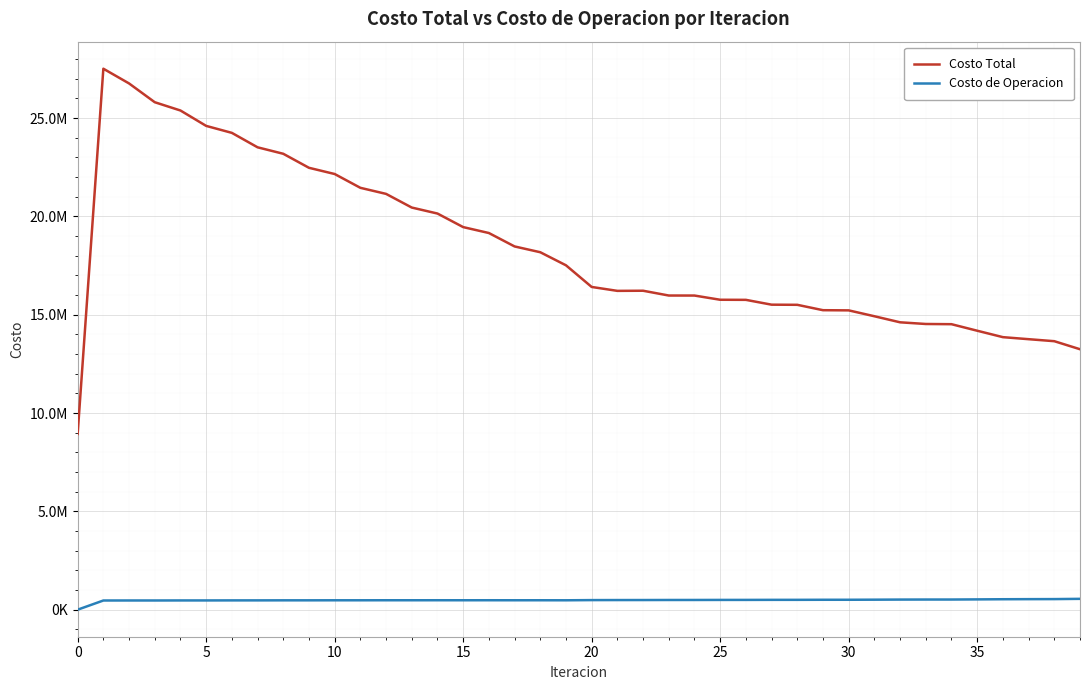

At how many categories does at least one series exceed 5452108?

40